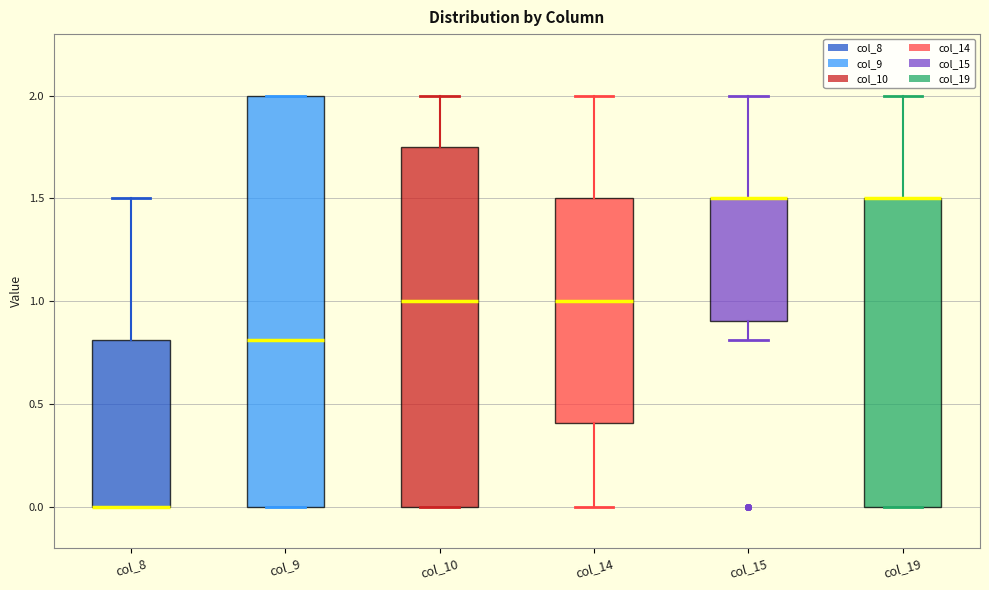

Reading left to right, transcribe this box plot: for each box, give where its median line is, the range the box spans, and where its two whiskers end, as read against the y-axis. The values are not printed on the chart, so give them approximately, as read against the axis.

col_8: median 0.00 (drawn on the box's lower edge), box 0.00 to 0.80, whiskers 0.00 to 1.50
col_9: median 0.80, box 0.00 to 2.00, whiskers 0.00 to 2.00
col_10: median 1.00, box 0.00 to 1.75, whiskers 0.00 to 2.00
col_14: median 1.00, box 0.40 to 1.50, whiskers 0.00 to 2.00
col_15: median 1.50 (drawn on the box's upper edge), box 0.90 to 1.50, whiskers 0.80 to 2.00
col_19: median 1.50 (drawn on the box's upper edge), box 0.00 to 1.50, whiskers 0.00 to 2.00